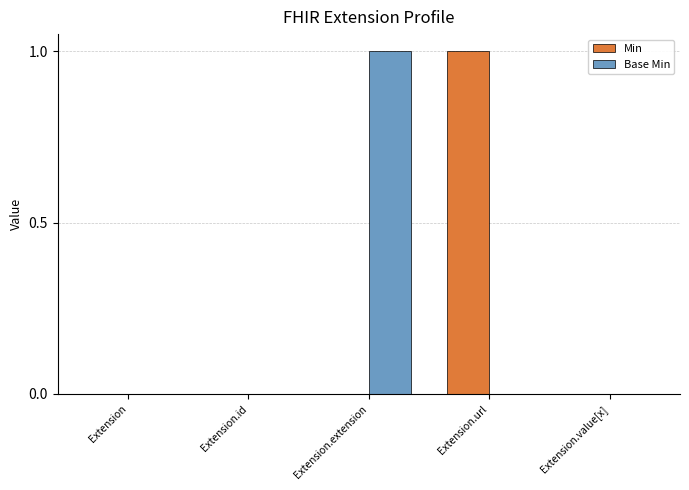

At which label does Base Min reach its peak?

Extension.extension